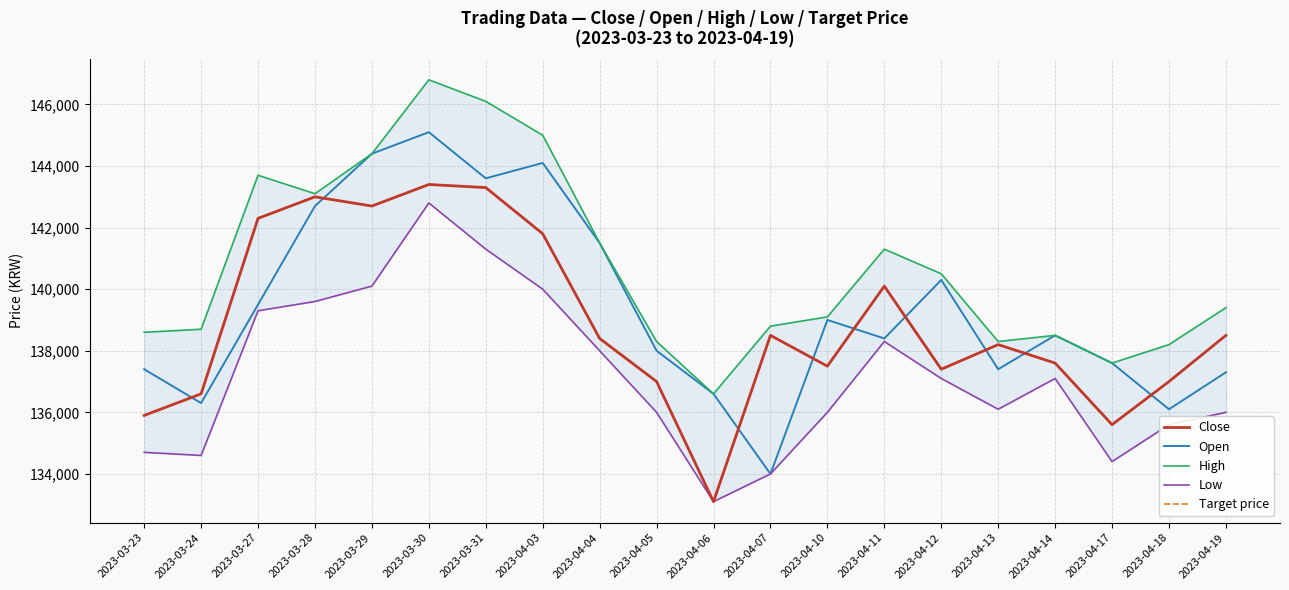

How many data points does each series have?

20